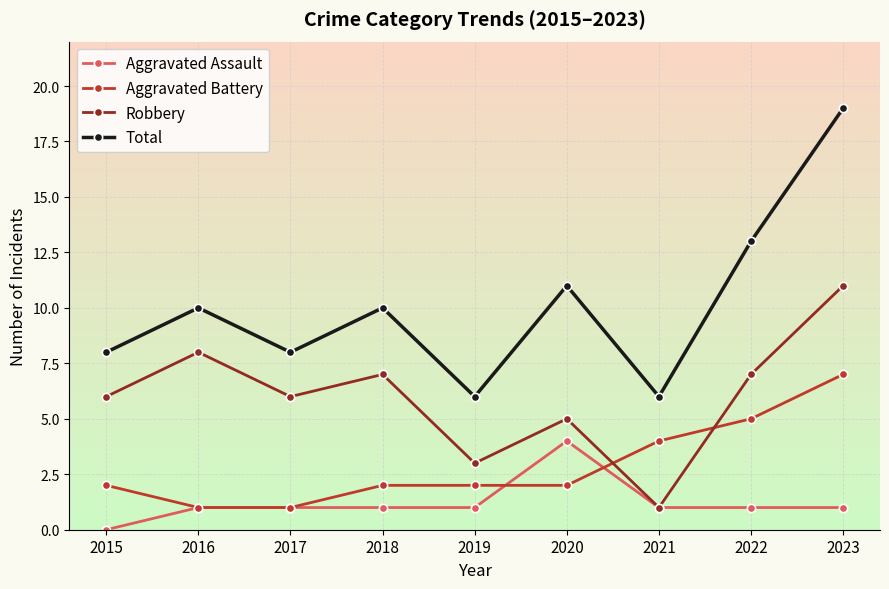

Where is the first local maximum for Robbery?

2016